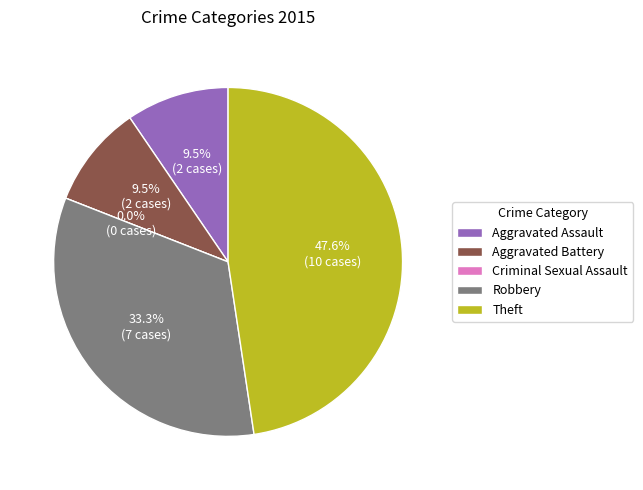

Does Criminal Sexual Assault represent more than half of the total?

No